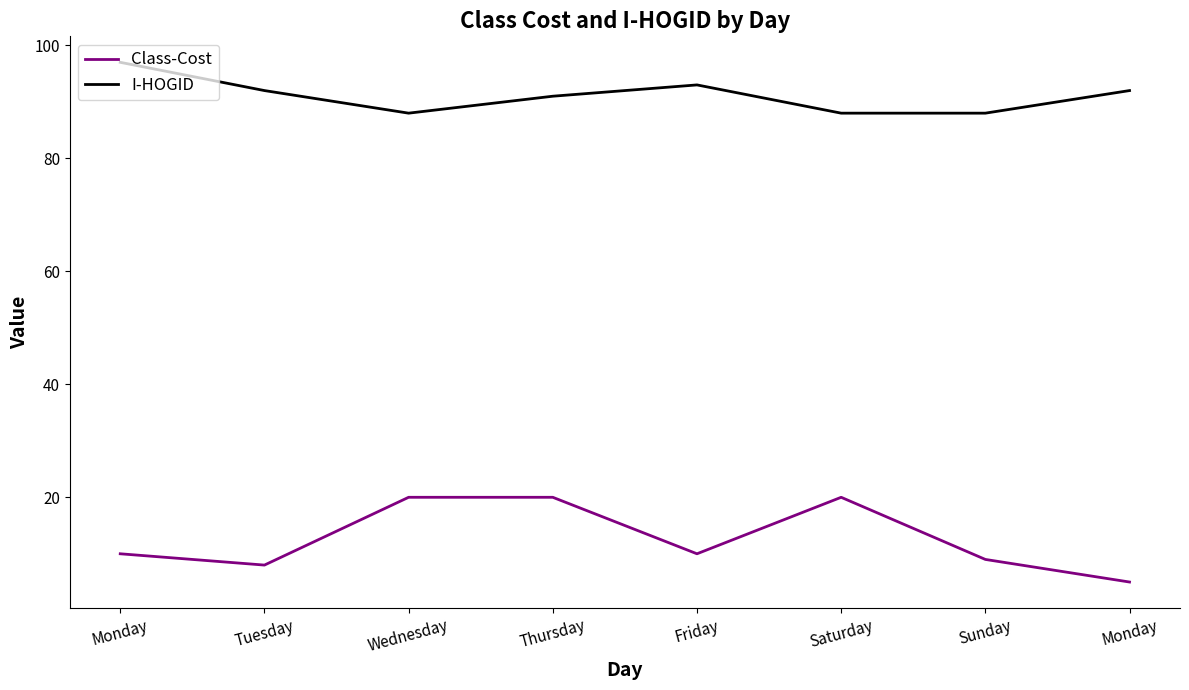

What is the approximate value of Class-Cost at Monday, to the nearest 10?

10